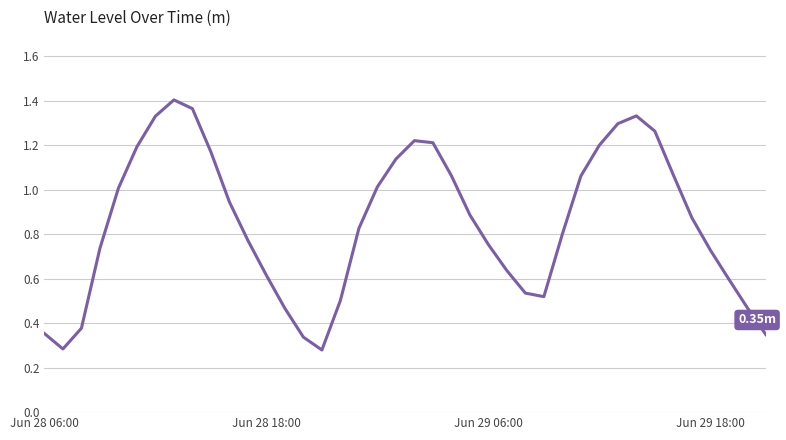

Does the chart display data point markers on the line(s)?

No